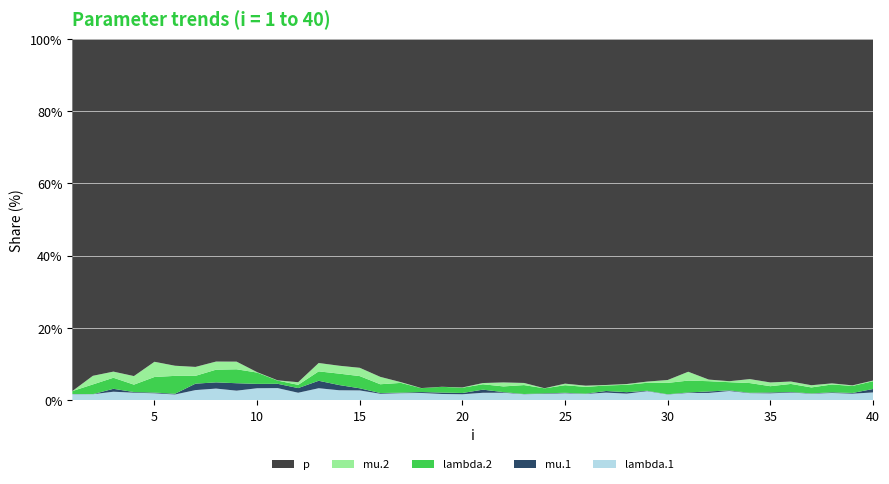

The lambda.1 series shows 2.1 at 40. True or false?

True